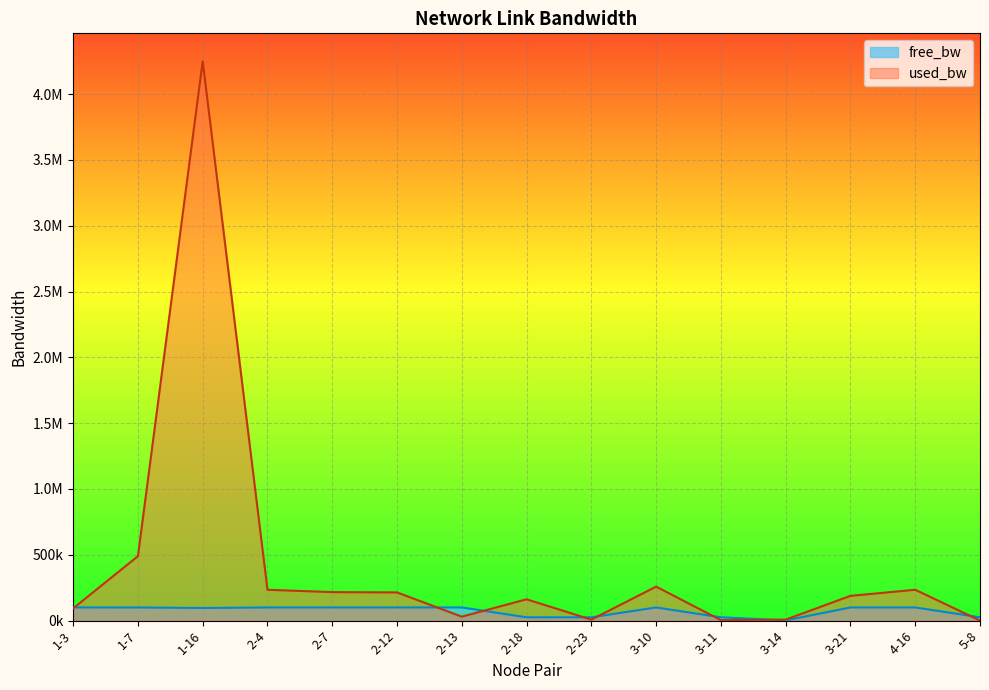

What is the difference between the free_bw values at 2-13 and 2-23?

74977.5